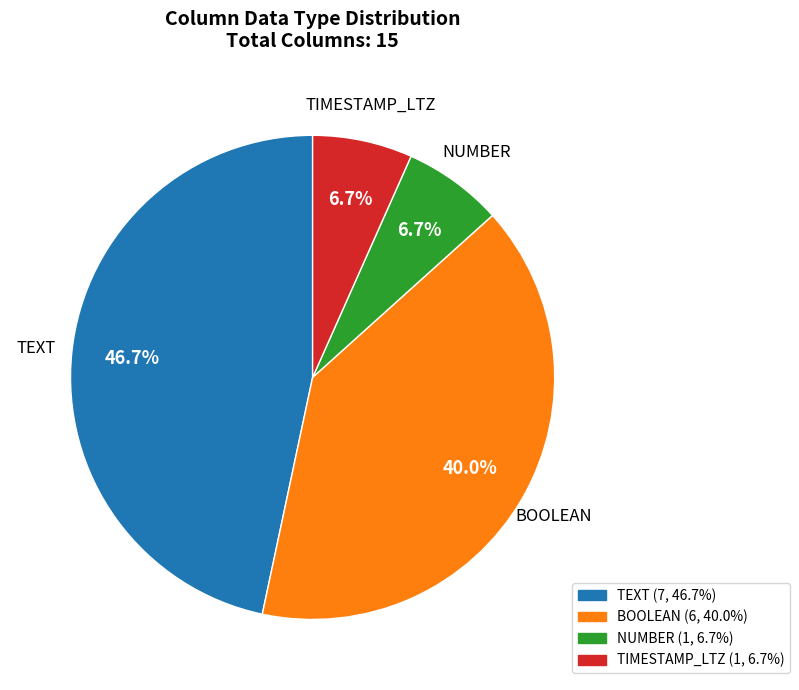

Which slice is the largest?

TEXT